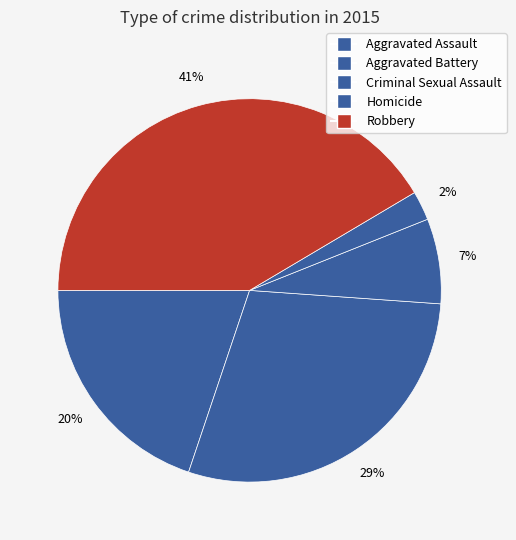

Is it true that Aggravated Battery is 35% of the pie?

False